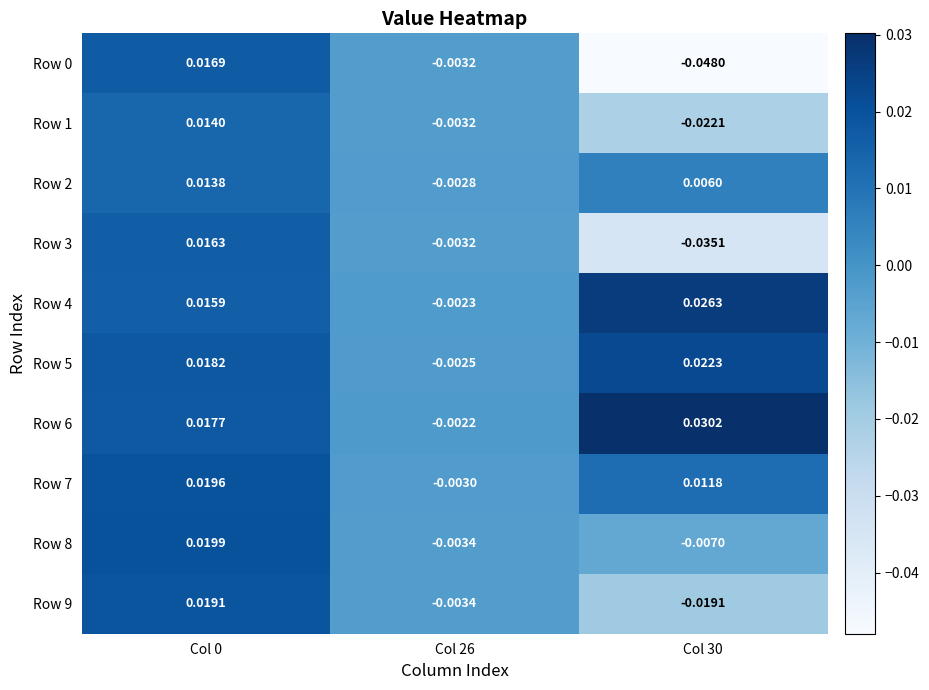

Is the value of Row 1 at Col 26 greater than the value of Row 7 at Col 26?

No